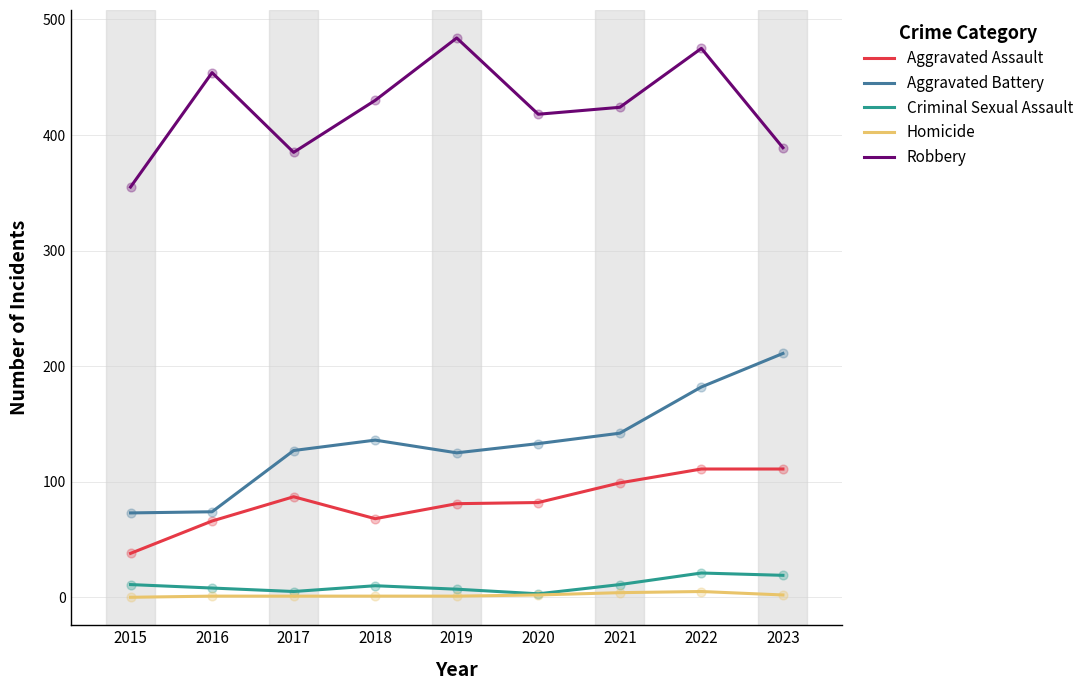

At which label does Robbery reach its minimum?

2015